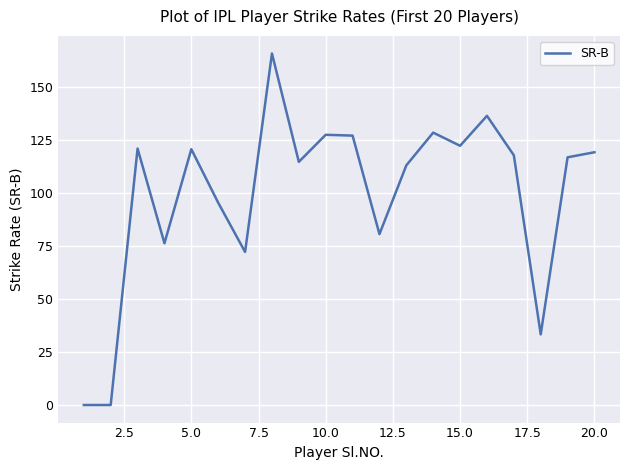

What is the difference between the maximum and second lowest values?

165.9